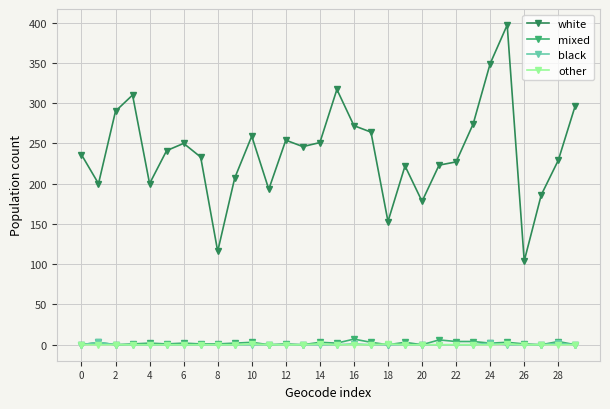

Is this an area chart (filled region under the line)?

No